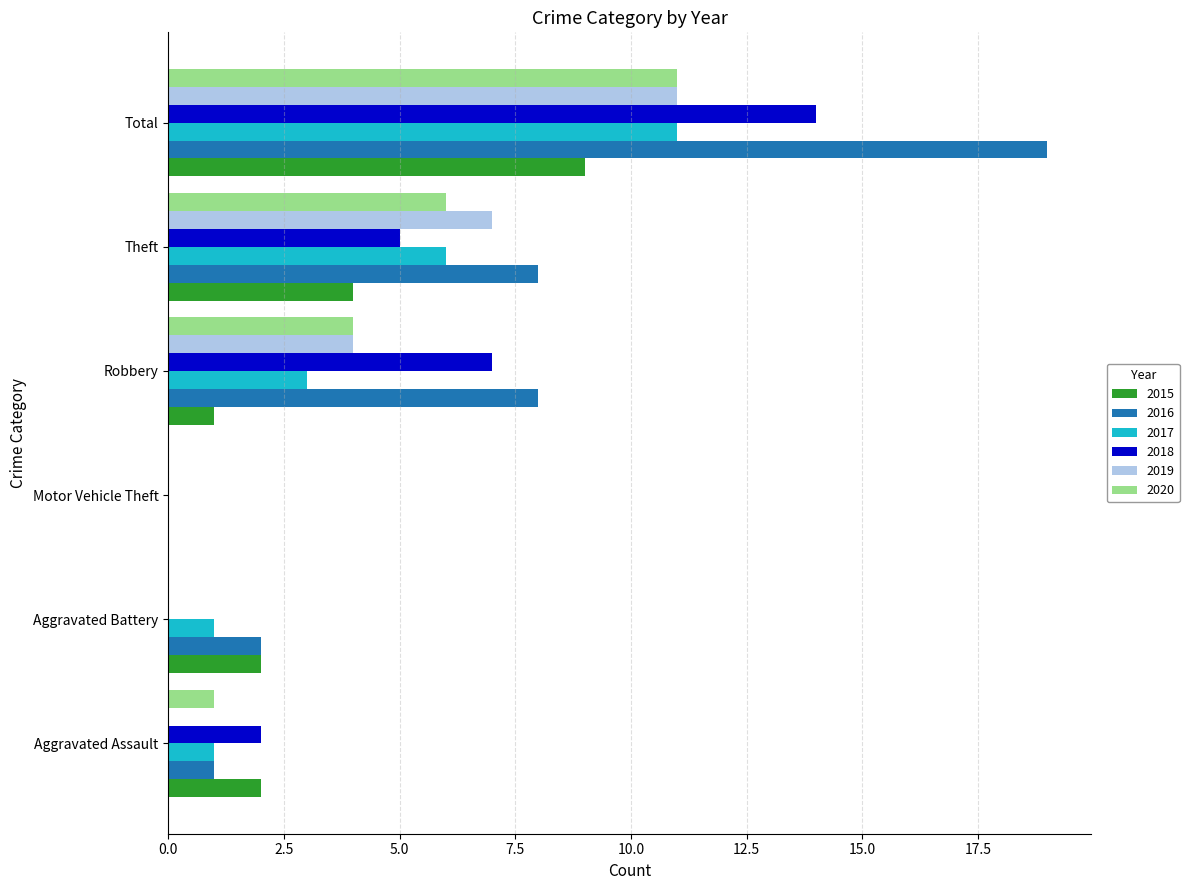

Which series has the largest total across all categories?

2016